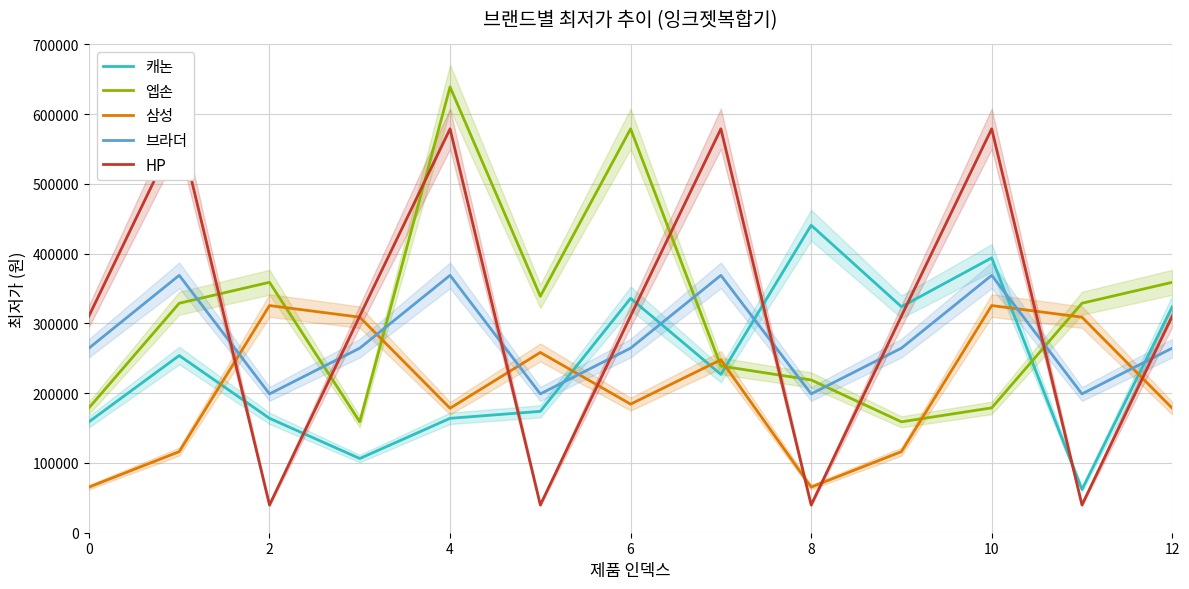

How many interior local valleys does the 삼성 series have?

3